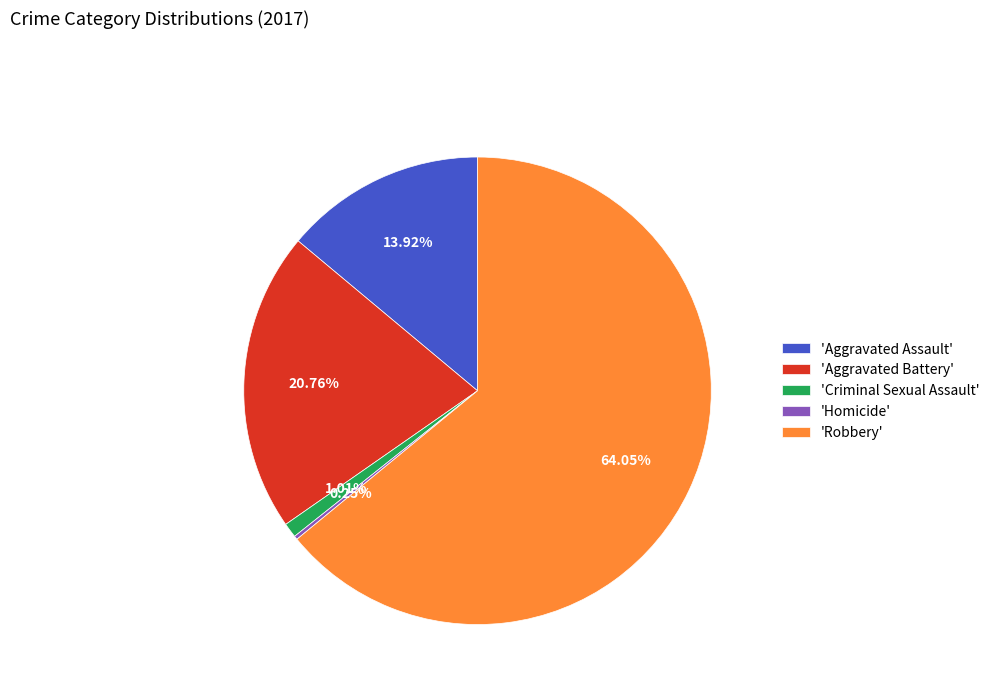

Which slice is the largest?

'Robbery'